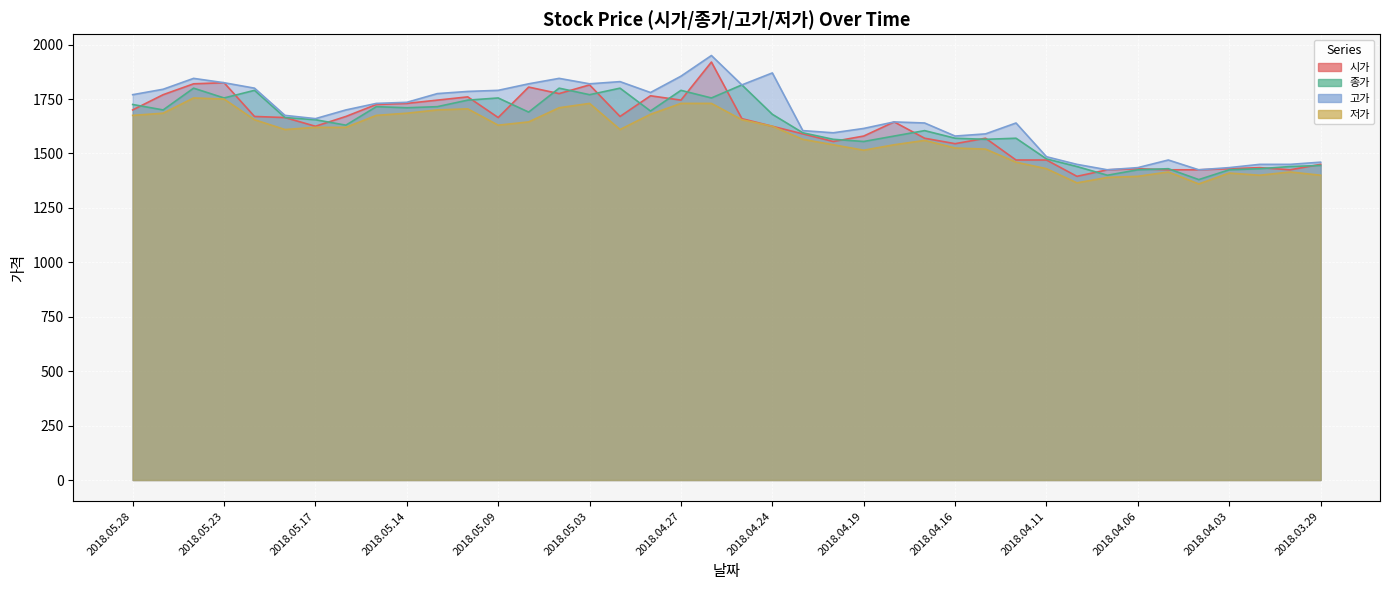

What is the value of the 종가 point at the 18th from the left?

1695